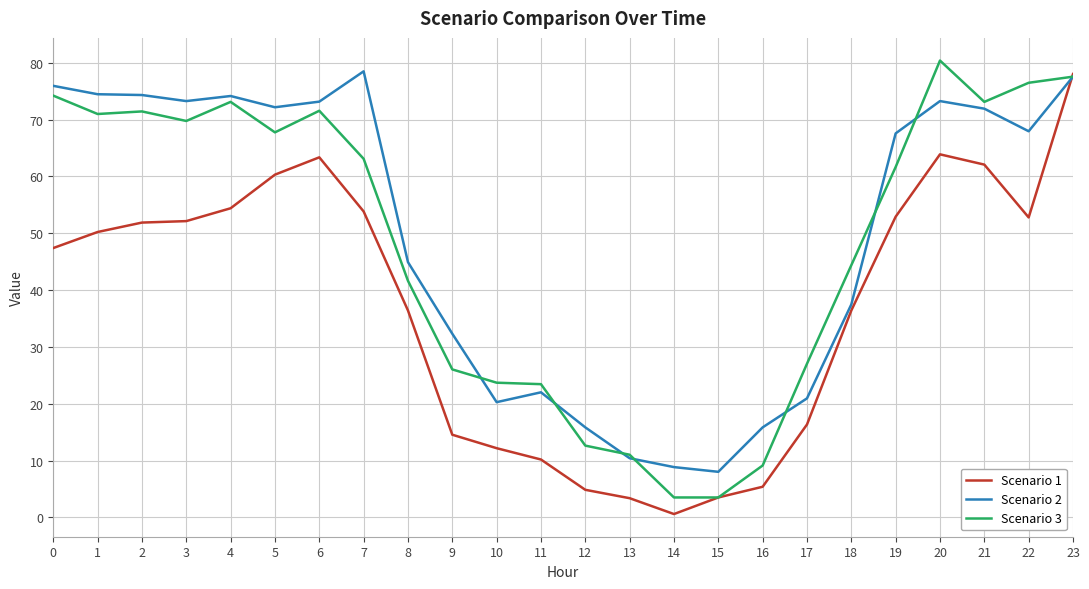

Which series changed the most between 9 and 18?

Scenario 1